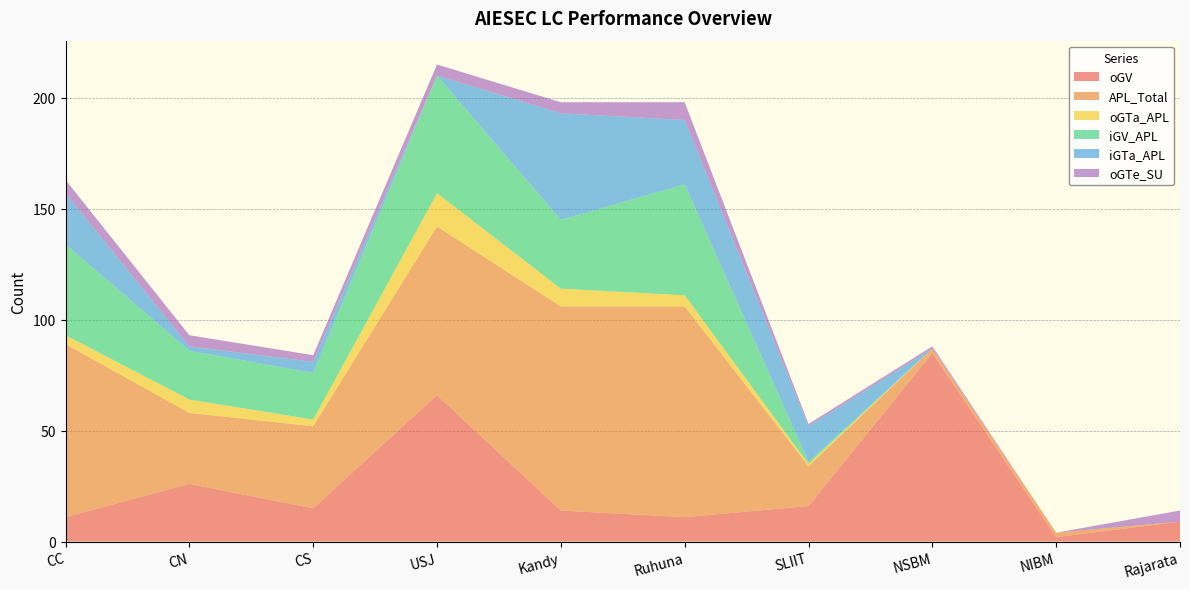

Reading left to right, what are all the values shown in this chart?

oGV: 11	26	15	66	14	11	16	85	2	9
APL_Total: 78	32	37	76	92	95	18	2	2	0
oGTa_APL: 4	6	3	15	8	5	1	0	0	0
iGV_APL: 41	22	21	53	31	50	1	0	0	0
iGTa_APL: 23	2	5	0	48	29	16	0	0	0
oGTe_SU: 6	5	3	5	5	8	1	1	0	5